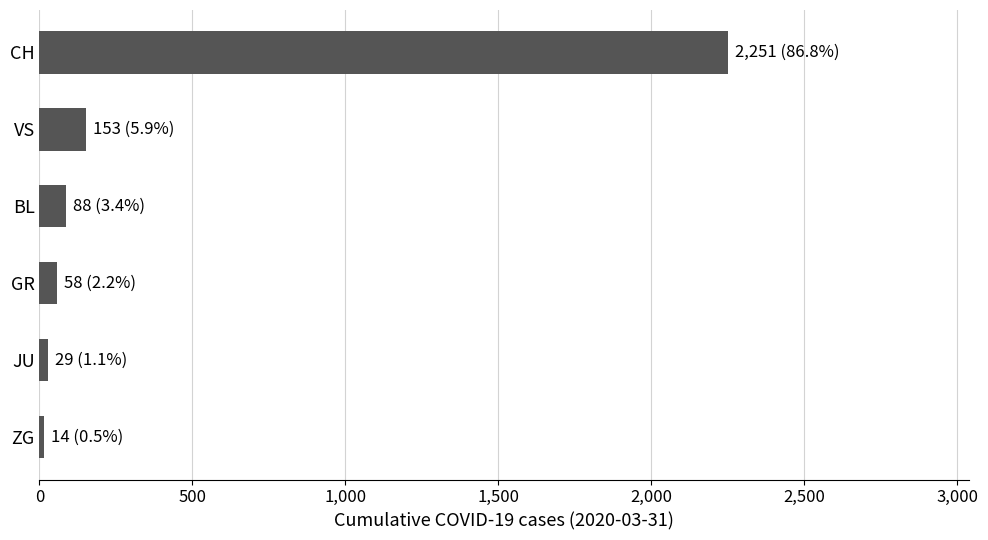

What is the label of the 2nd bar from the bottom?

JU